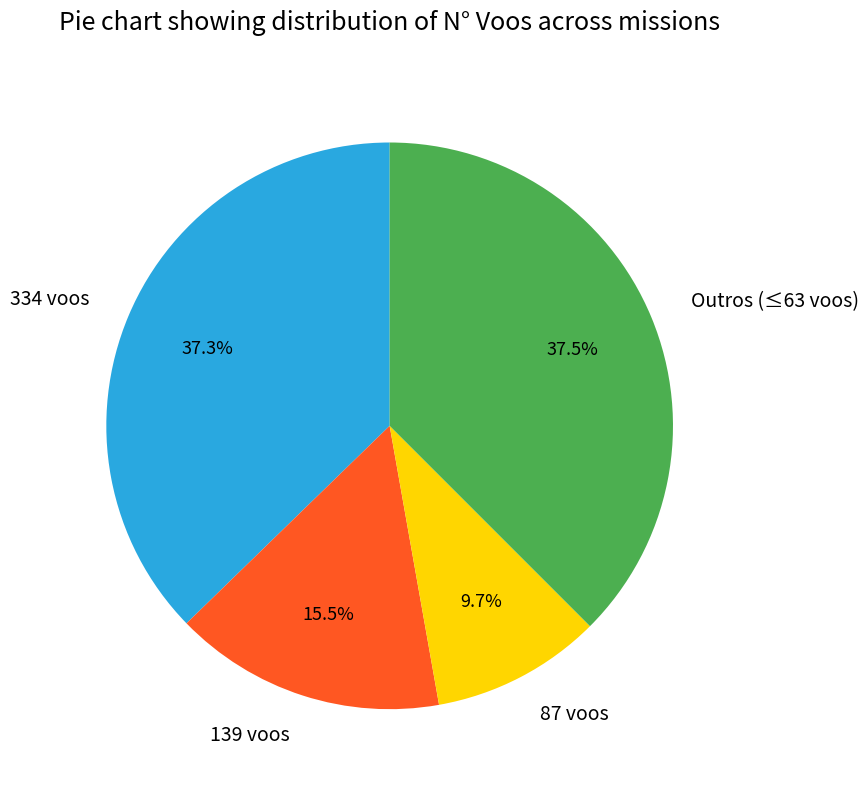

What is the ratio of the value at 139 voos to the value at 334 voos?

0.4